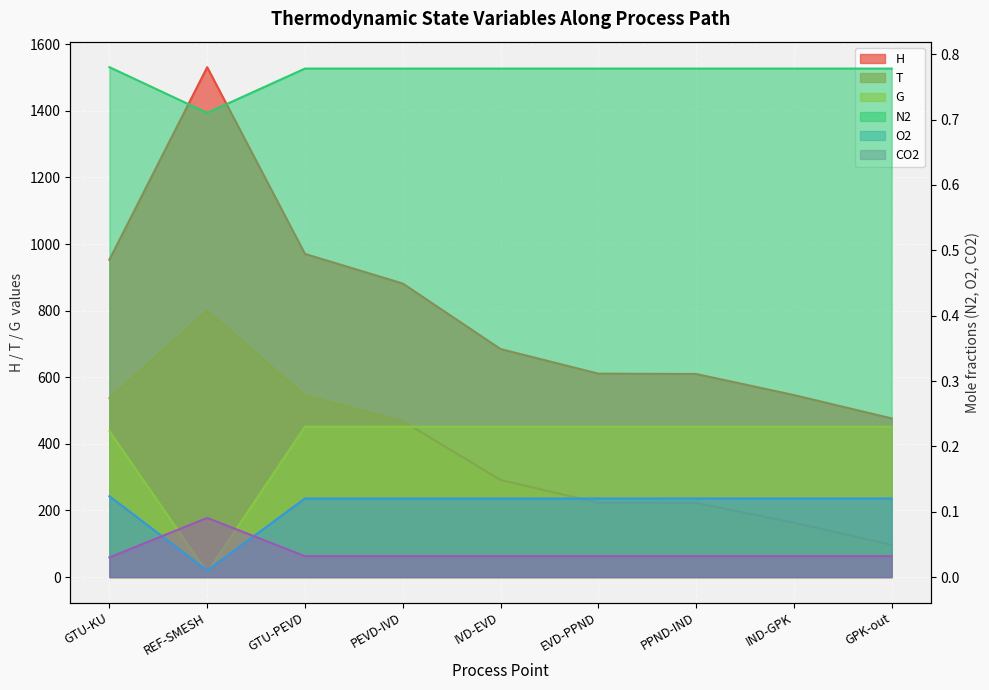

True or false: T has a value of 546.0 at GTU-PEVD.

True